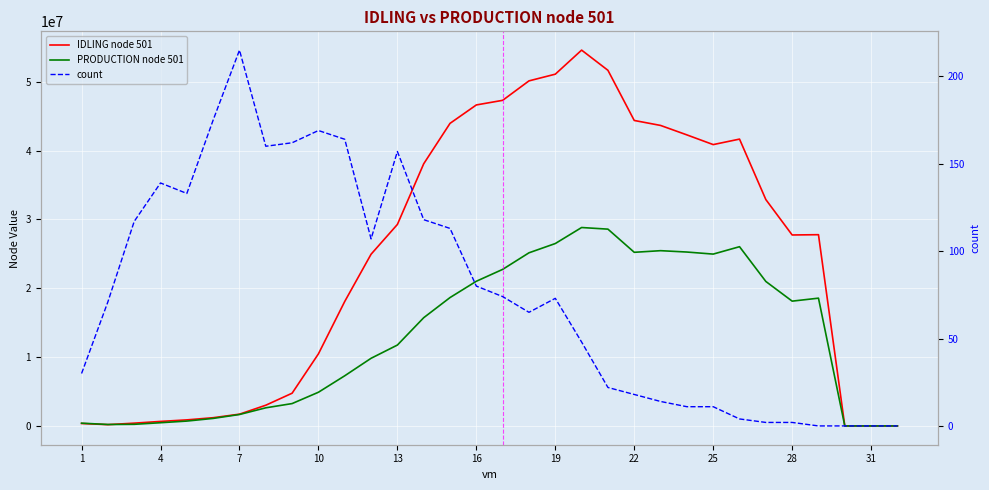

List the series in order of their peak value, highest first.

IDLING node 501, PRODUCTION node 501, count